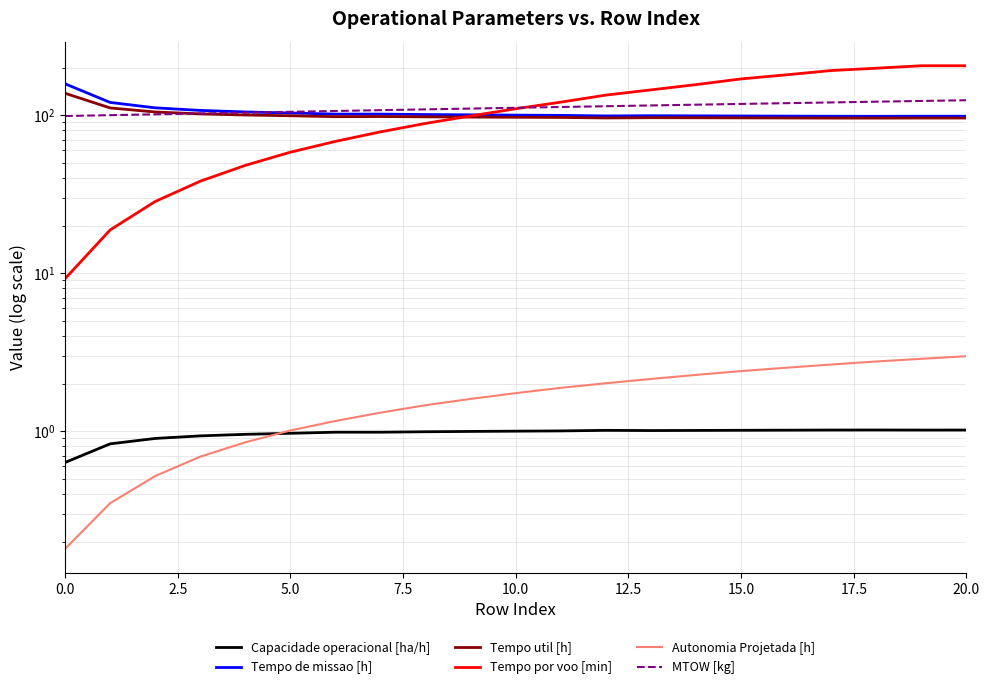

At which category is the sum across all series the highest?

20